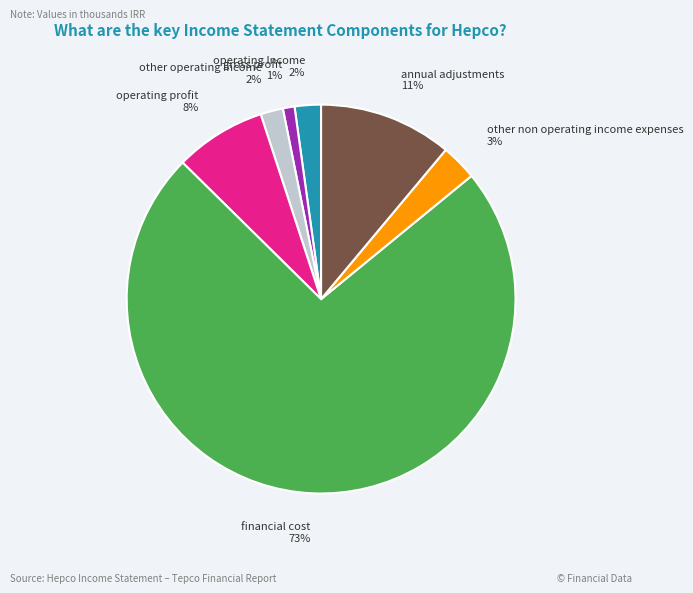

To the nearest percent, what is the average slice percentage?

14%